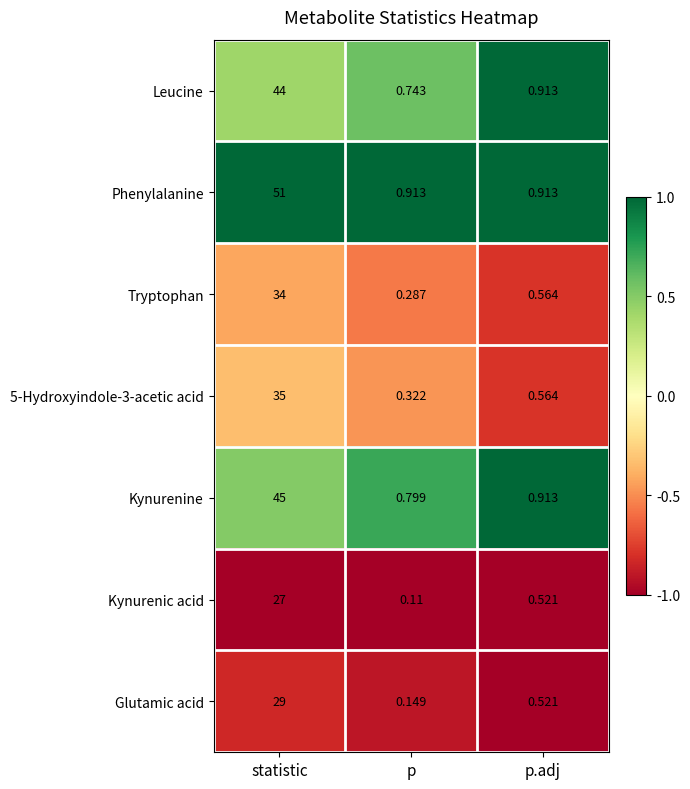

Where is Tryptophan nearest to the value 17?

p.adj